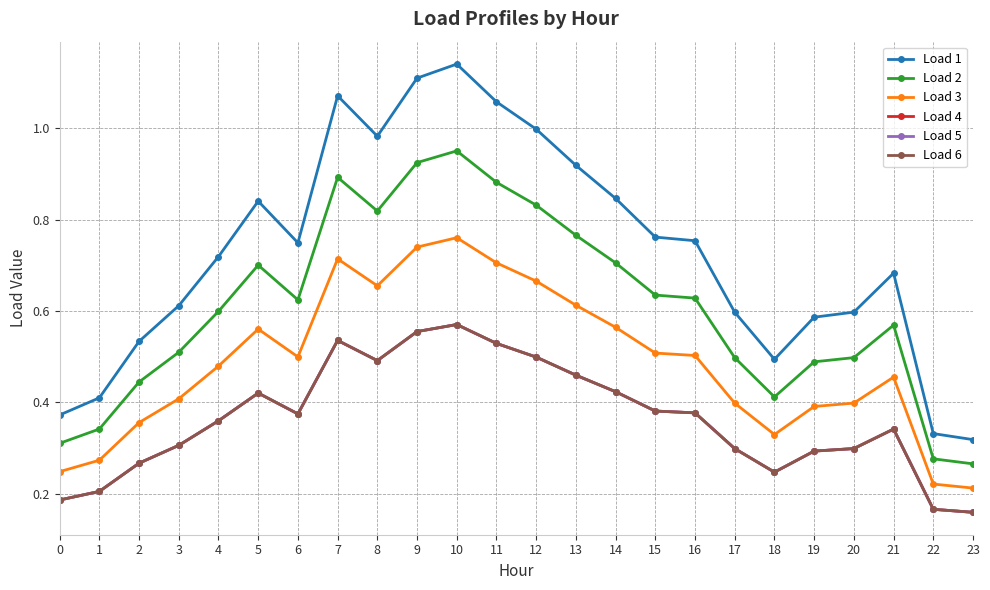

True or false: Load 6 has a value of 0.5 at 11.

True